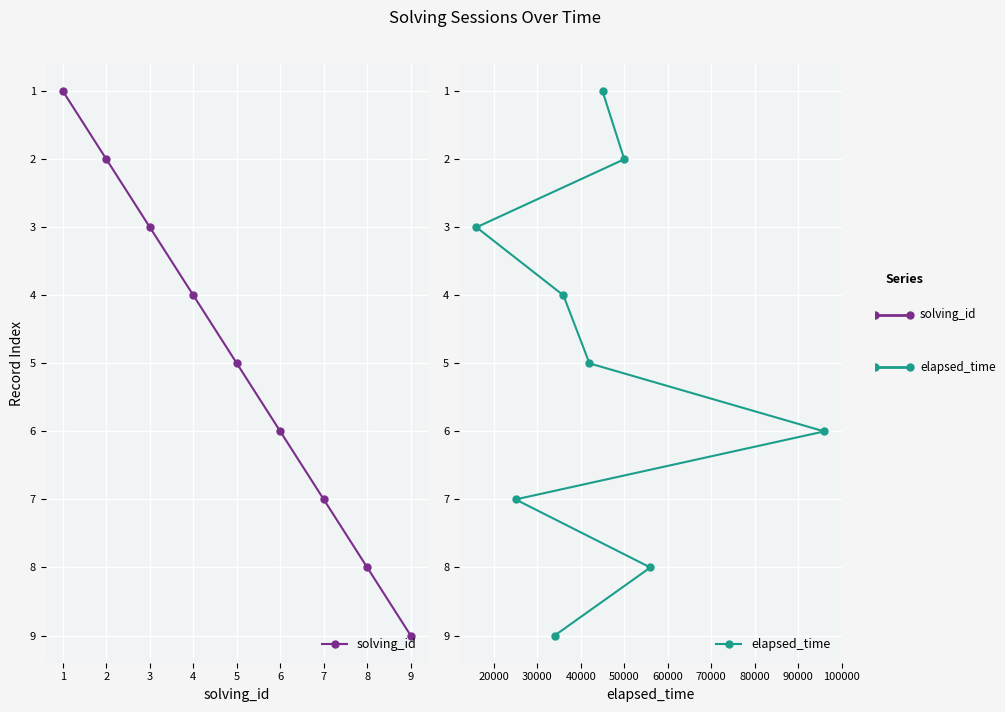

How many data points in solving_id are less than 5?

4